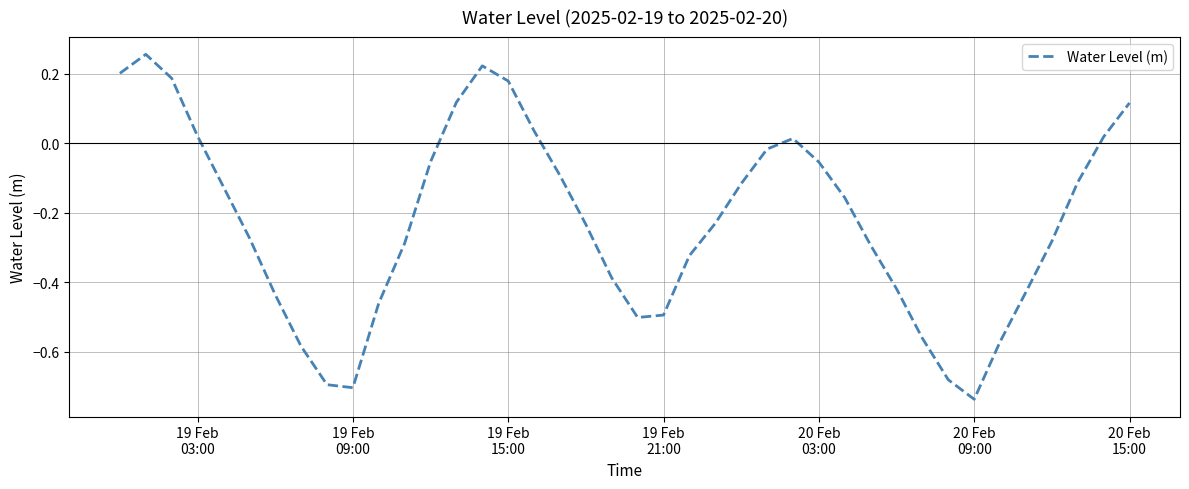

What is the difference between the maximum and minimum values?

1.0